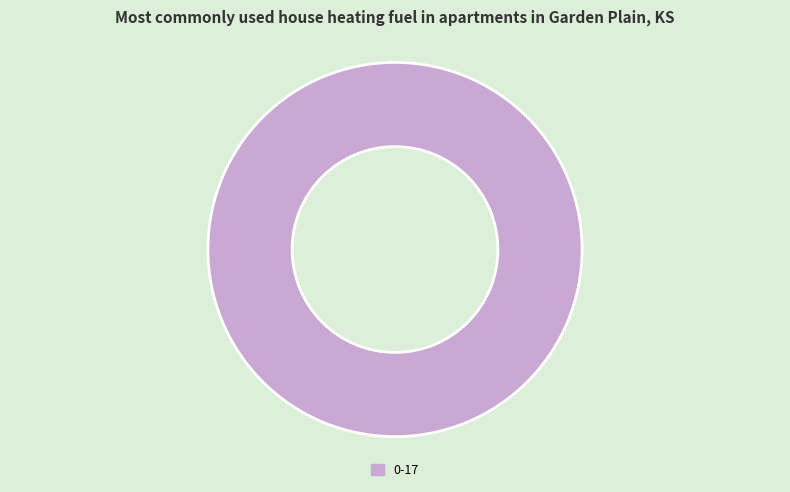

Rank the categories by value from highest to lowest.

0-17